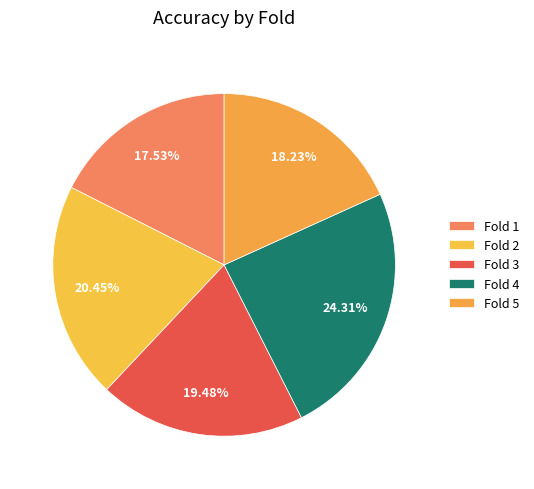

To the nearest percent, what is the difference between the largest and smallest slice percentages?

7%